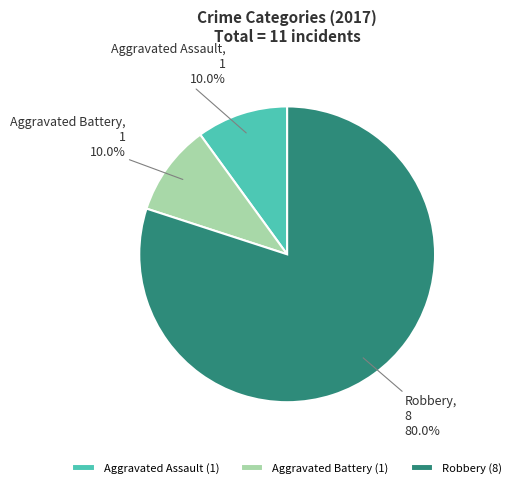

Does Aggravated Battery represent more than half of the total?

No